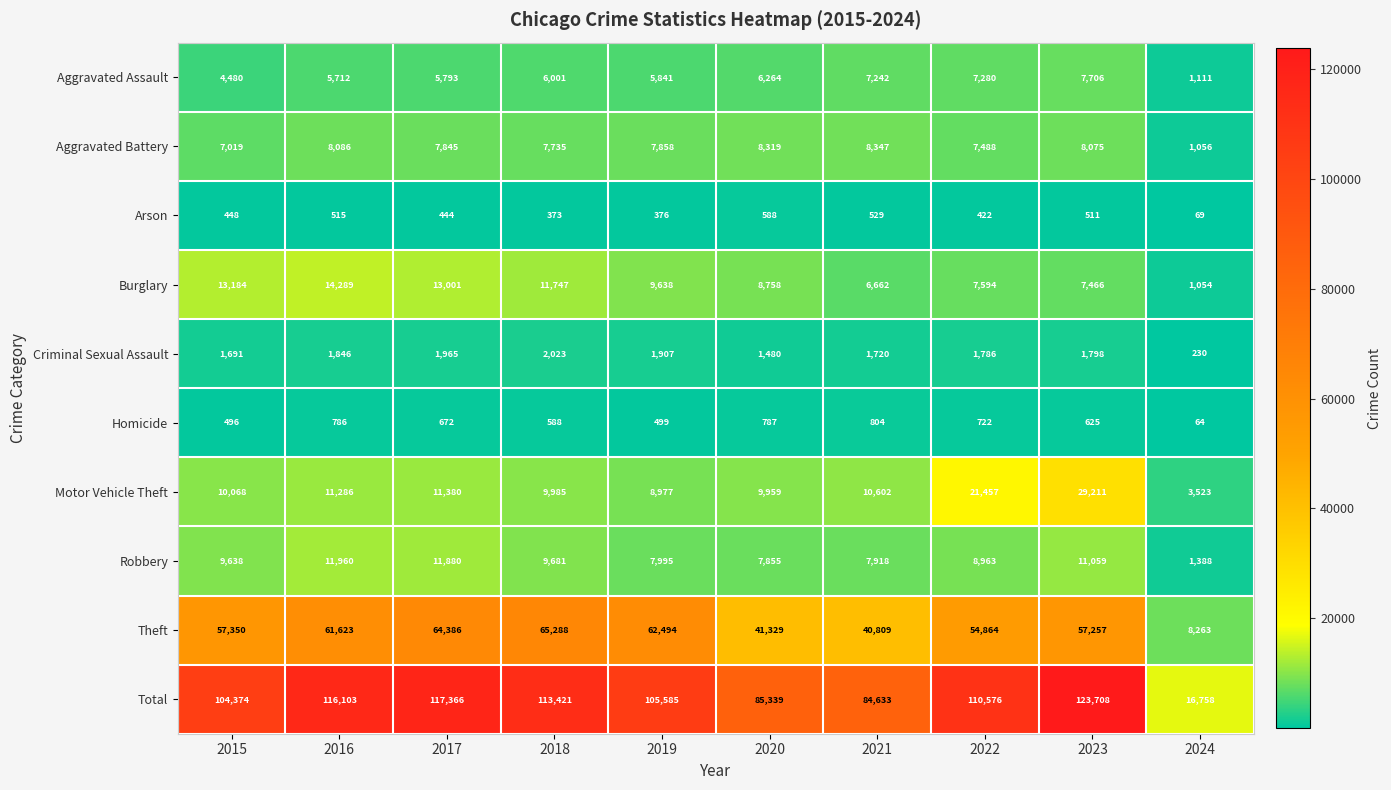

What is the average value of the Arson series?

428